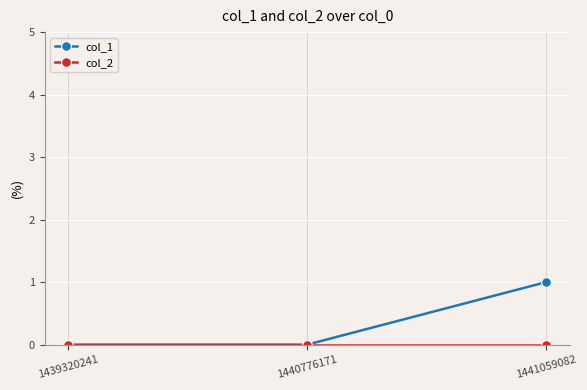

Which series has the widest spread of values?

col_1